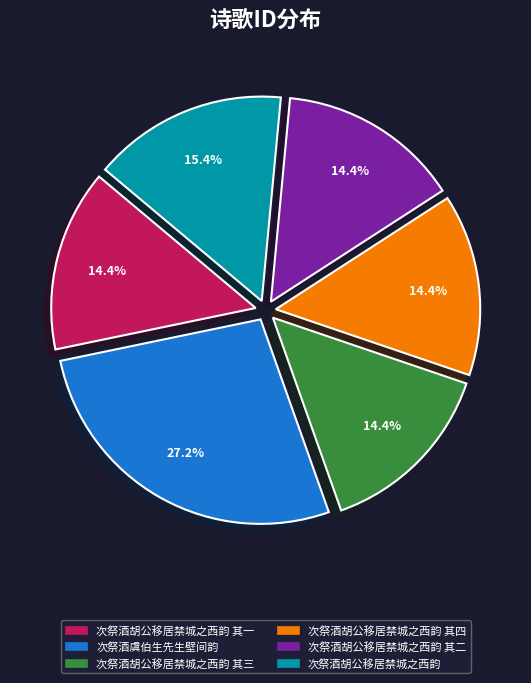

Which category has the biggest portion of the pie?

次祭酒虞伯生先生壁间韵